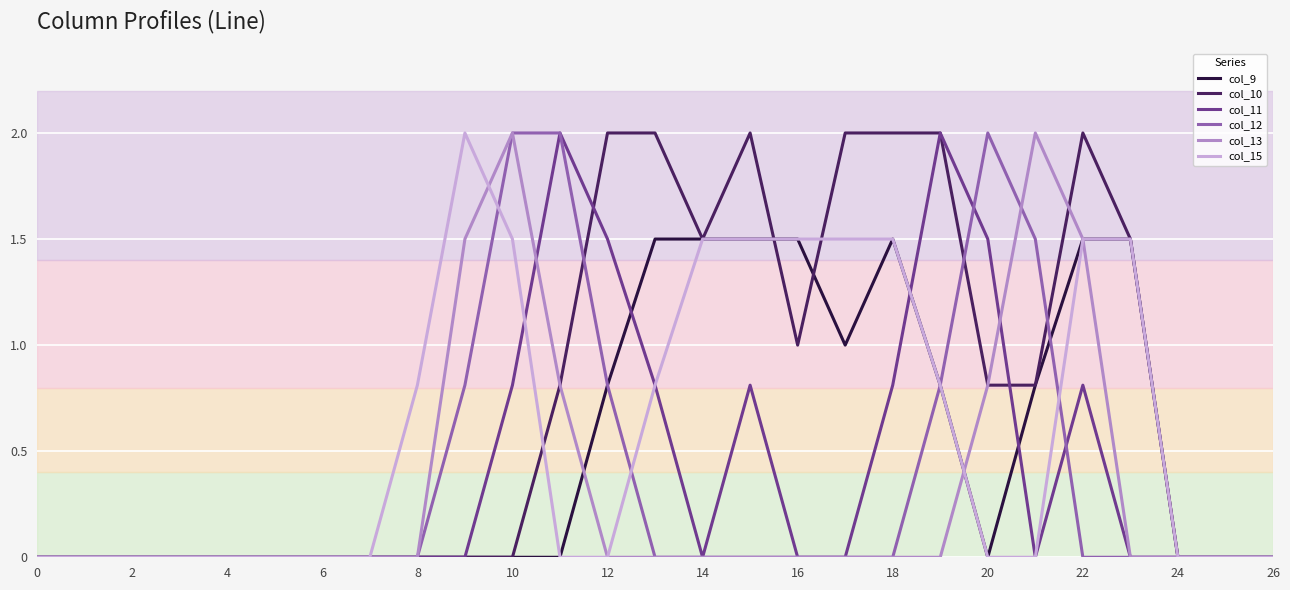

Which series has the largest total across all categories?

col_10